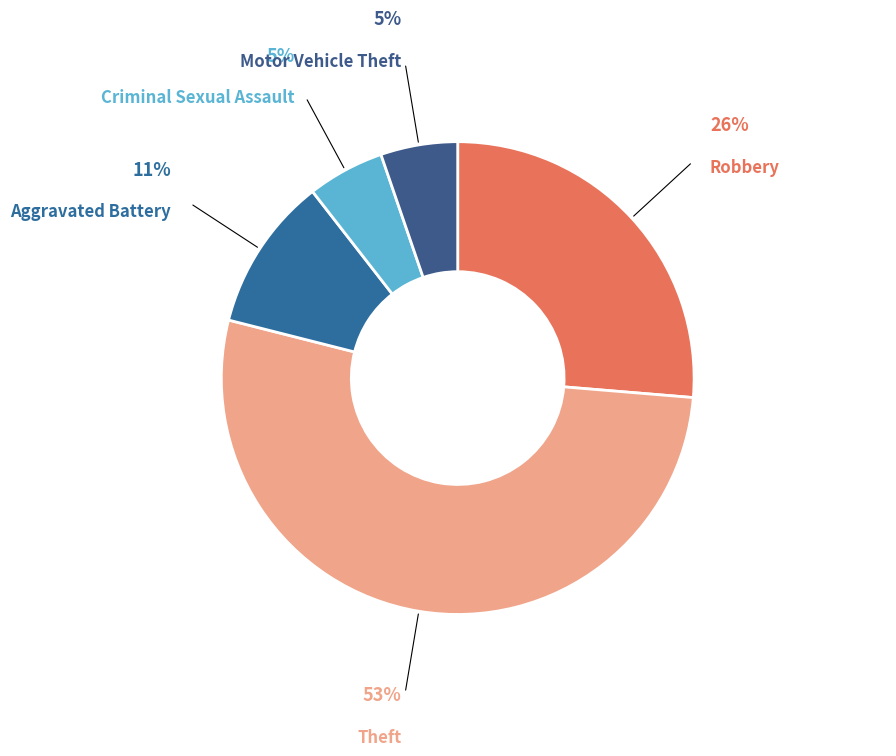

Is there a majority slice in this chart?

Yes